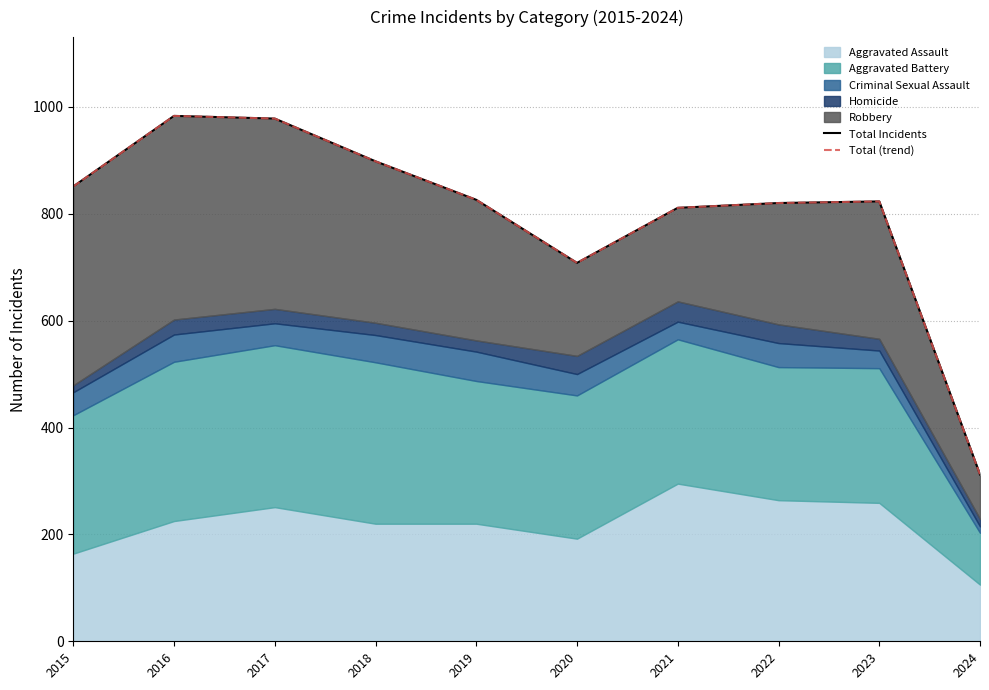

What is the minimum value for Total Incidents?

312